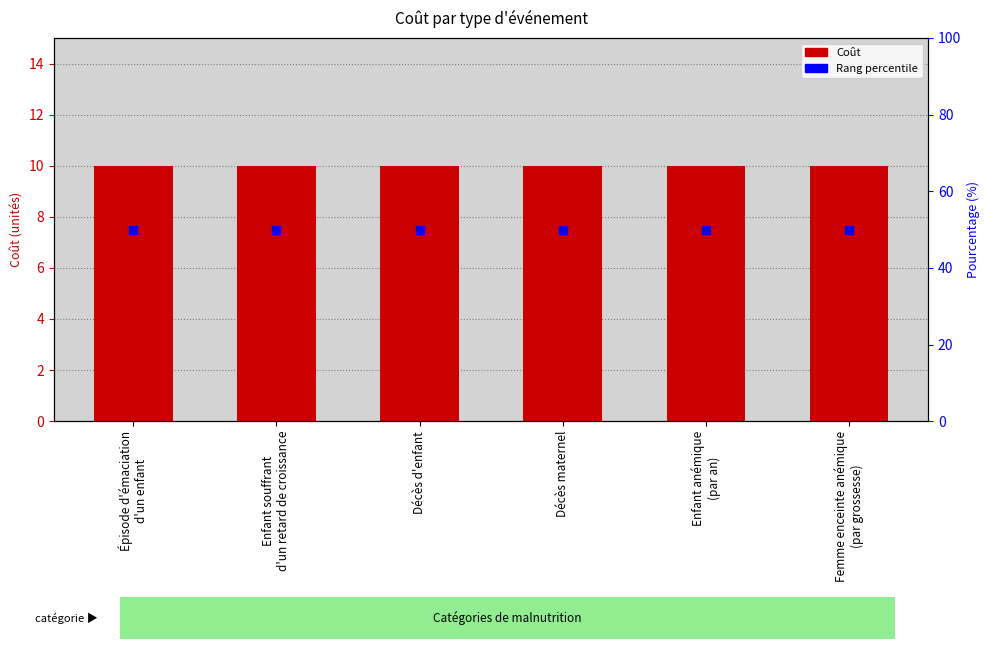

Which series has the largest Y range (max minus min)?

Coût